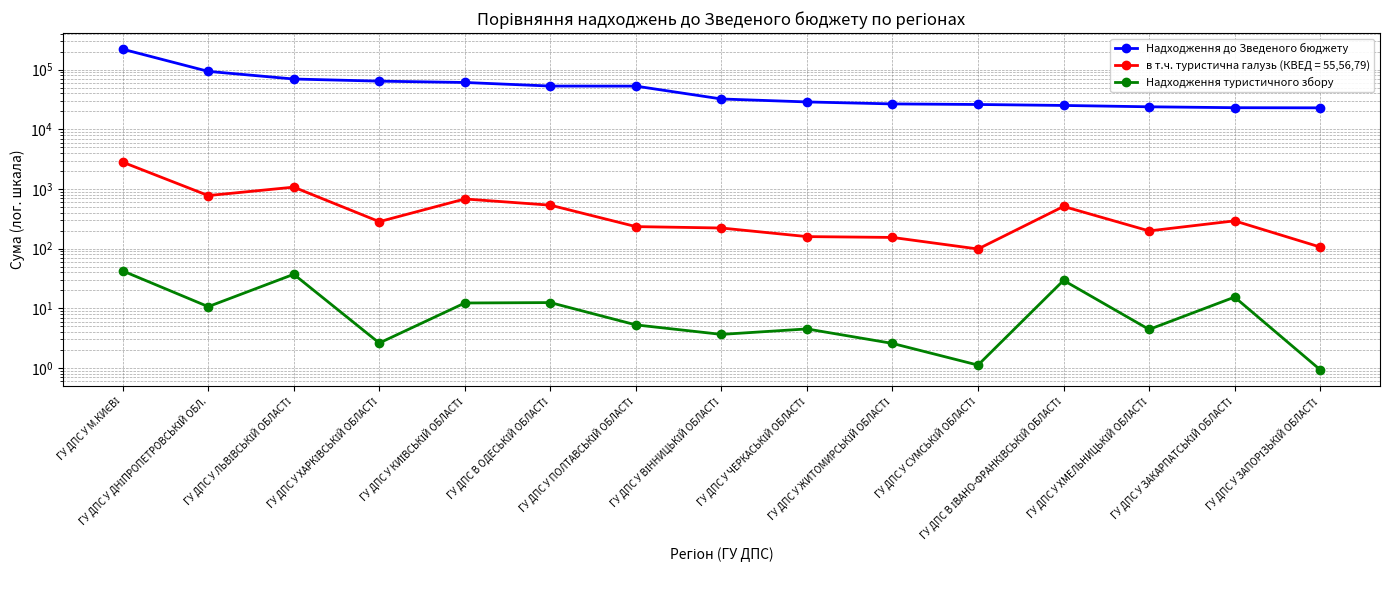

What is the total value across all series at ГУ ДПС У ХМЕЛЬНИЦЬКІЙ ОБЛАСТІ?

23882.0